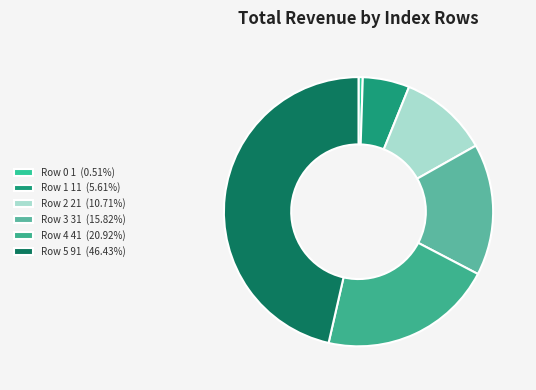

What is the ratio of the value at Row 3 to the value at Row 0?

31.0